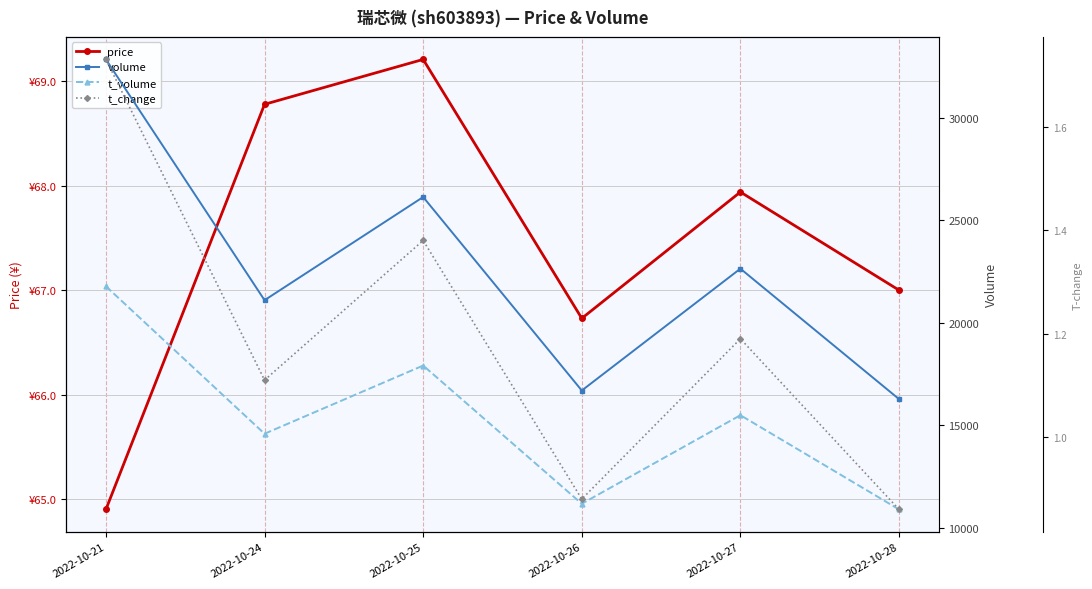

In price, how many points are lower than both neighbors (excluding endpoints)?

1